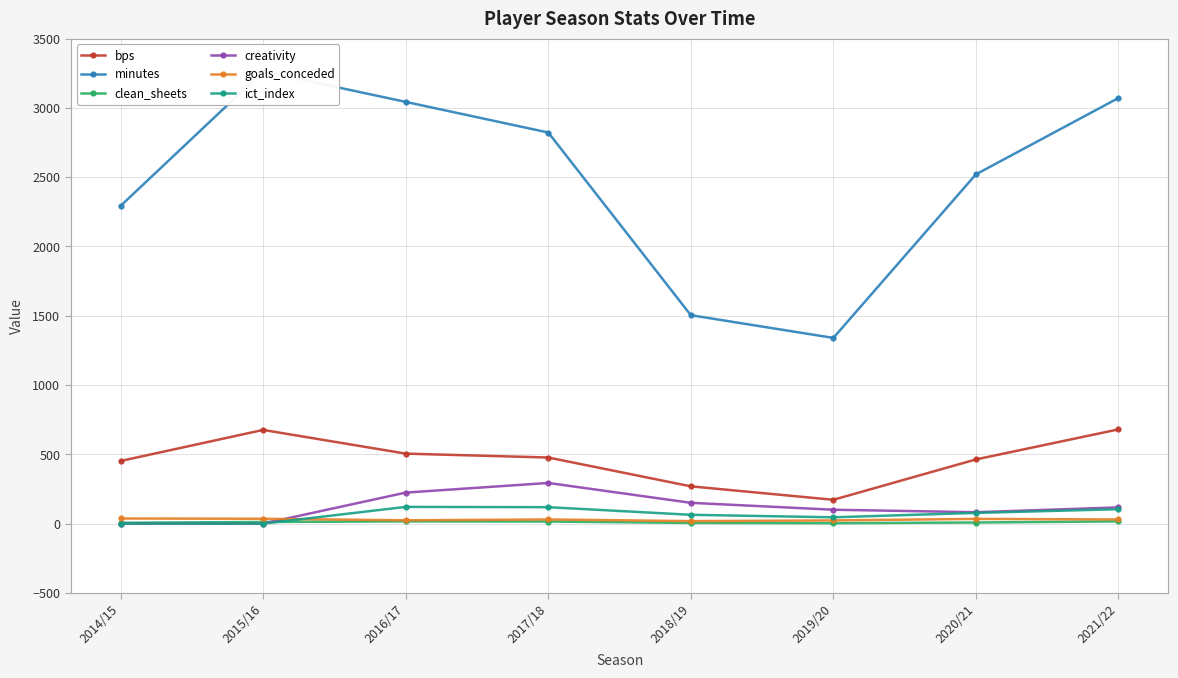

Where is ict_index nearest to the value 60?

2018/19